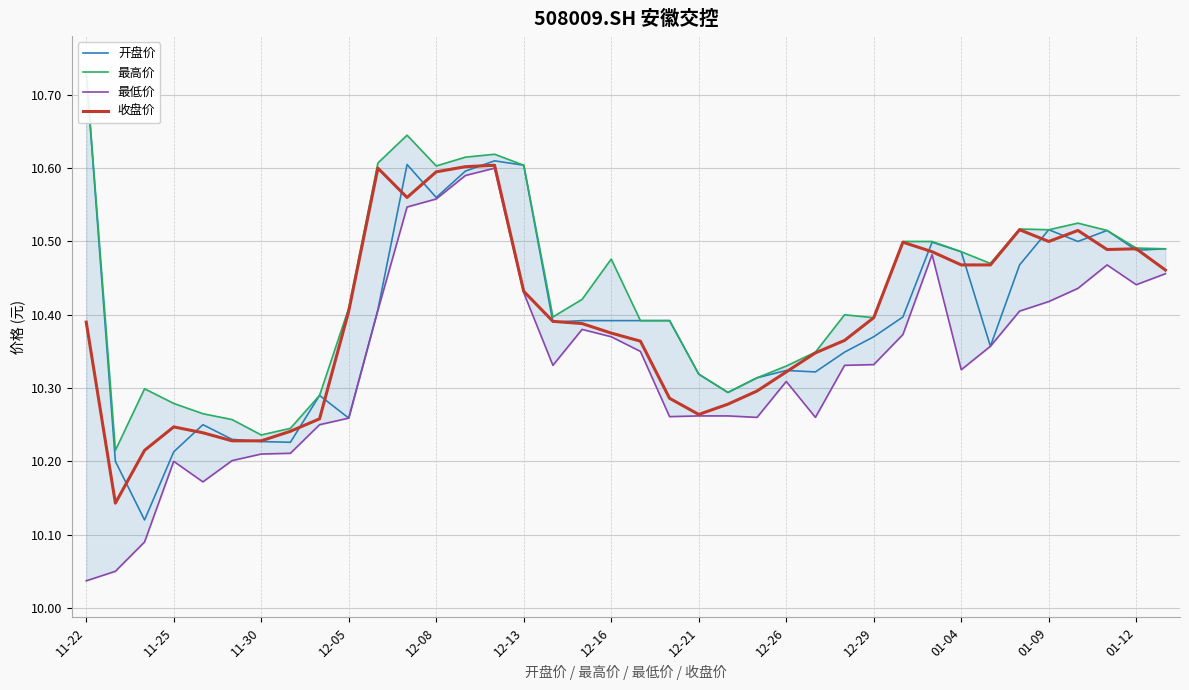

How many lines are shown in the chart?

4